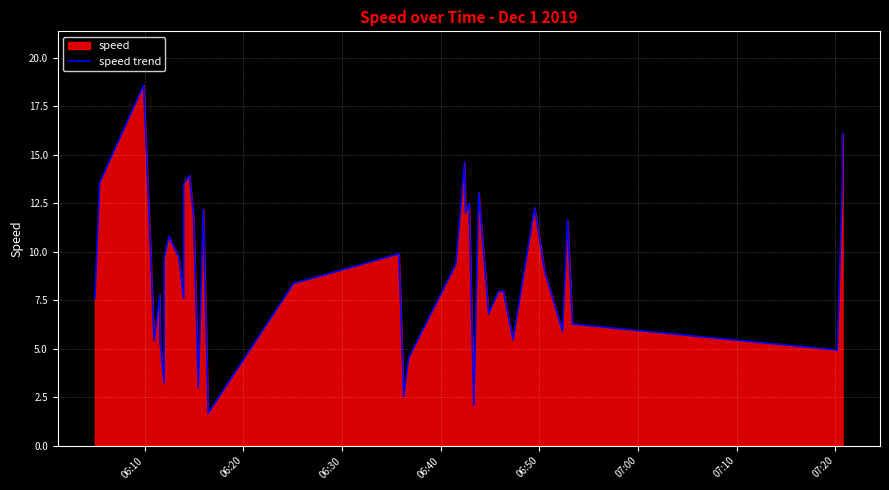

What is the difference between the second highest and minimum values?

14.4